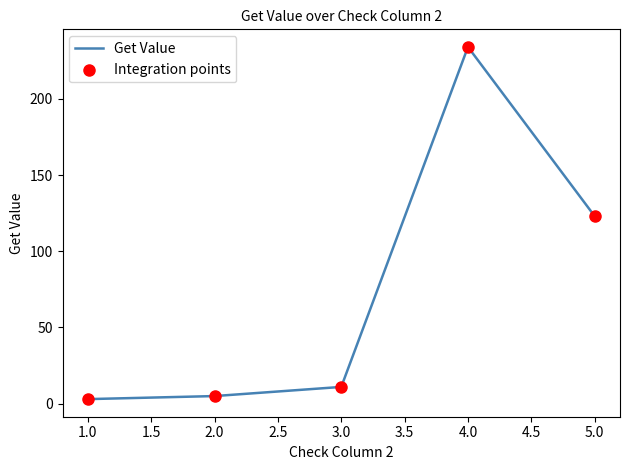

What is the maximum value shown in the chart?

234